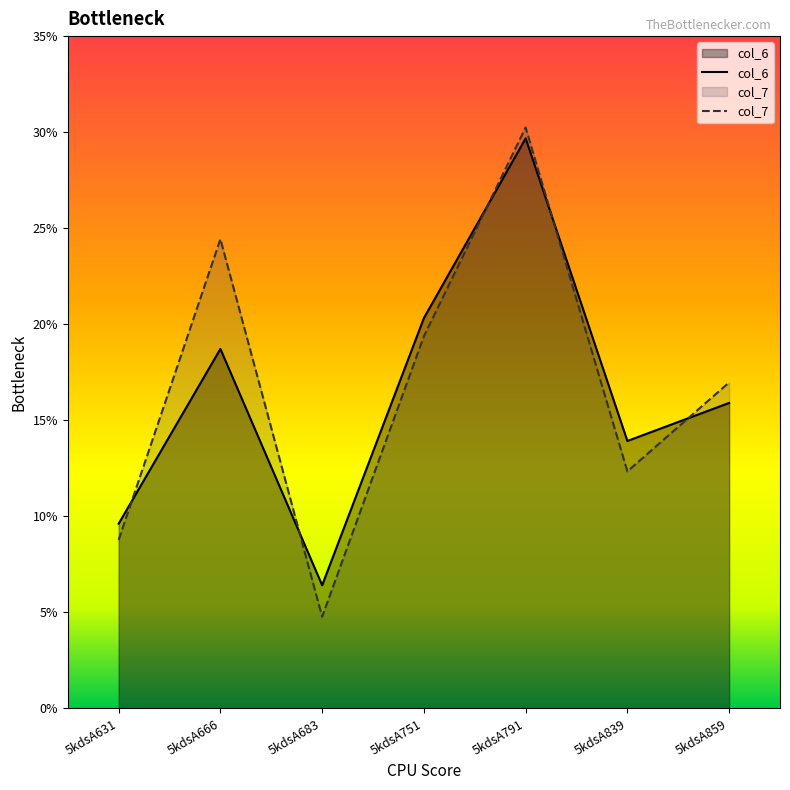

What is the lowest value of the col_6 series?

6.4